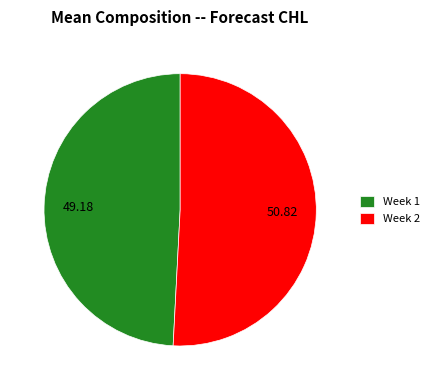

What is the majority slice?

Week 2